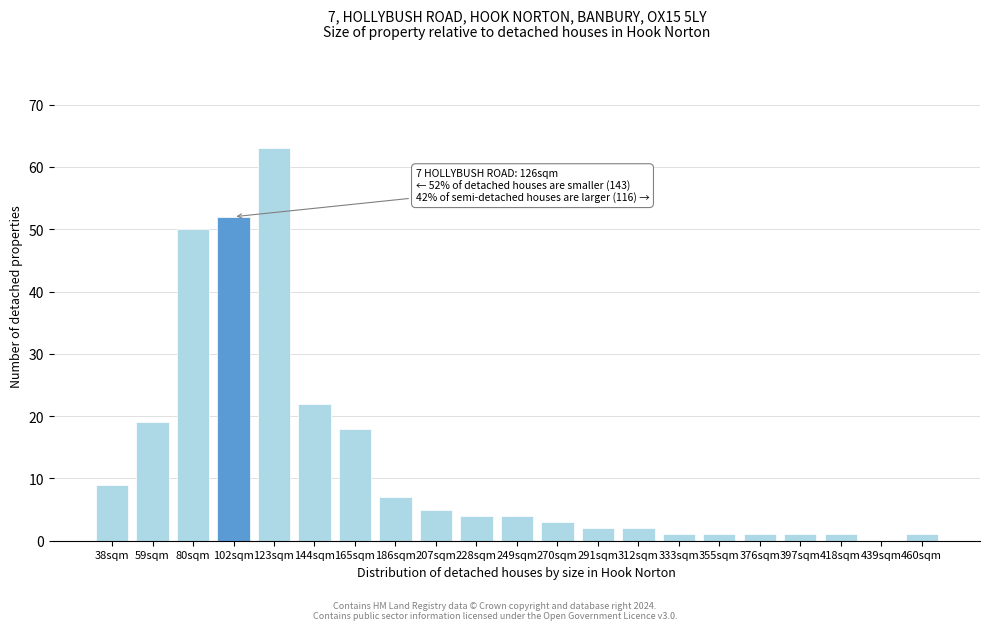

Reading right to left, transcribe all the data shown in this chart.

460sqm=1	439sqm=0	418sqm=1	397sqm=1	376sqm=1	355sqm=1	333sqm=1	312sqm=2	291sqm=2	270sqm=3	249sqm=4	228sqm=4	207sqm=5	186sqm=7	165sqm=18	144sqm=22	123sqm=63	102sqm=52	80sqm=50	59sqm=19	38sqm=9